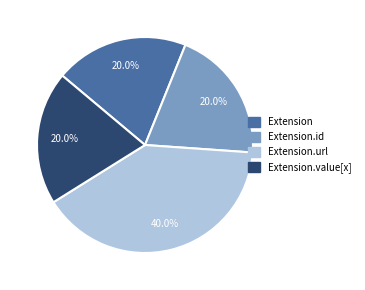

Between Extension.id and Extension.url, which is larger?

Extension.url